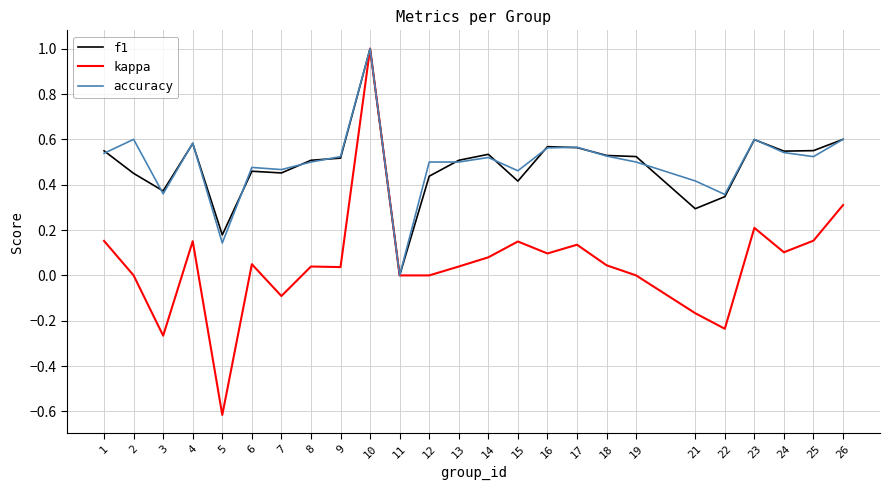

Which category has the lowest value across all series?

5